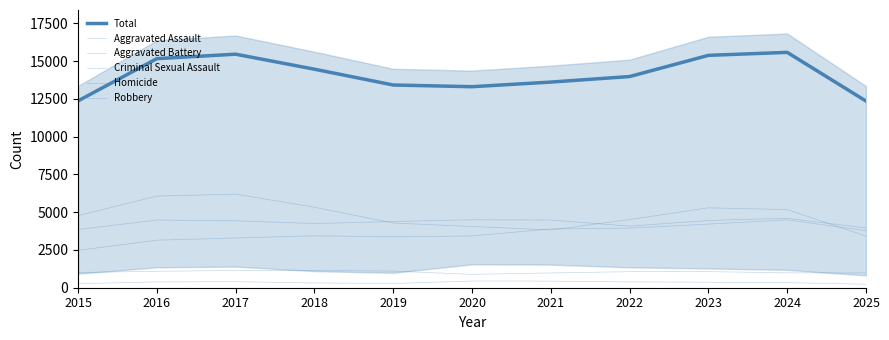

At how many categories does at least one series exceed 445?

11